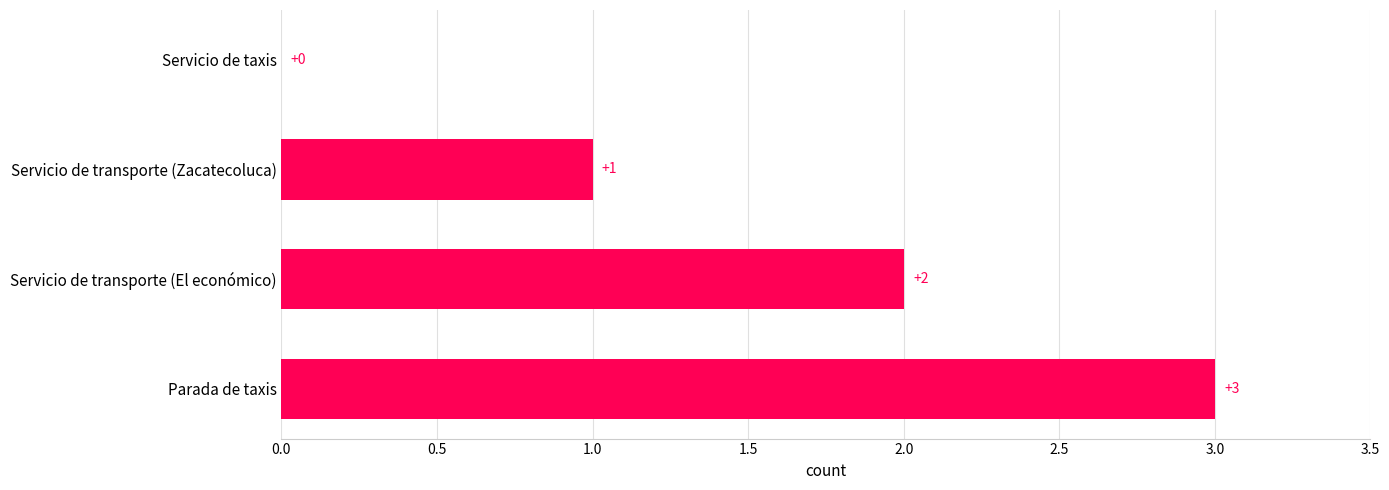

The chart shows a value of 1 at Servicio de transporte (Zacatecoluca). True or false?

True